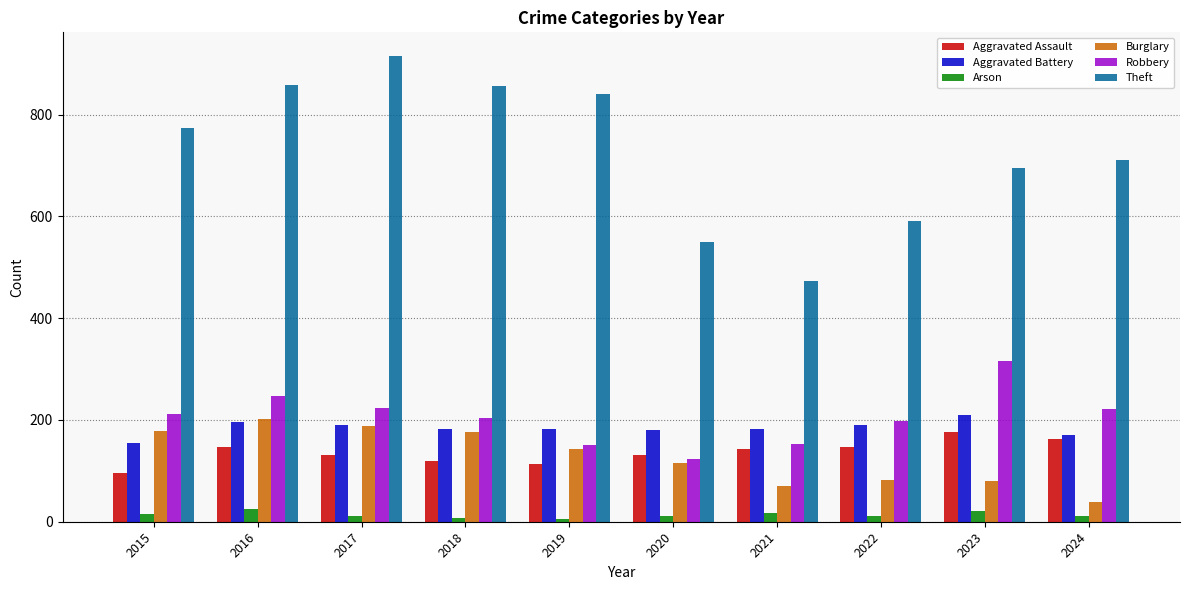

What is the minimum value shown in the chart?

6